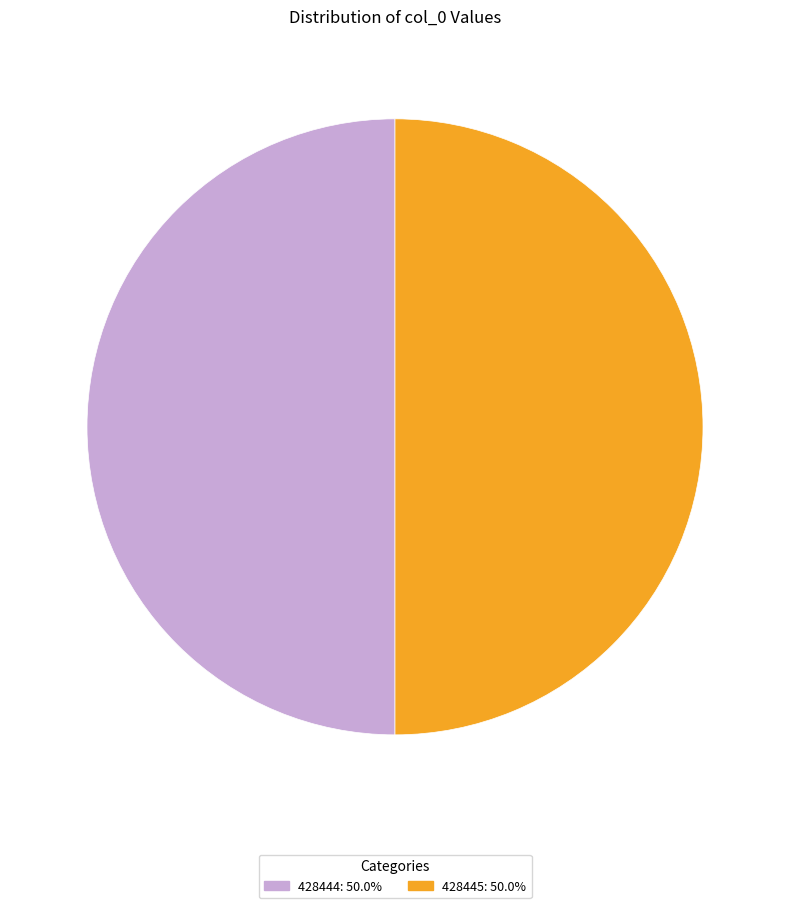

What is the ratio of the value at 428445 to the value at 428444?

1.0